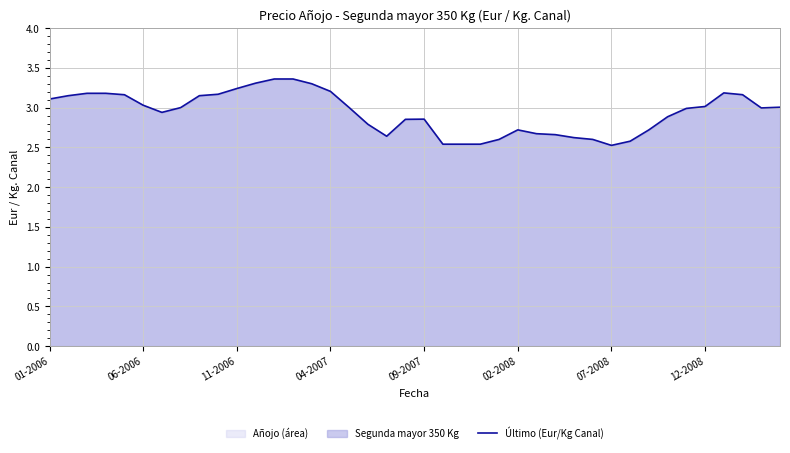

What is the difference between the values at 09-2007 and 06-2006?

0.2